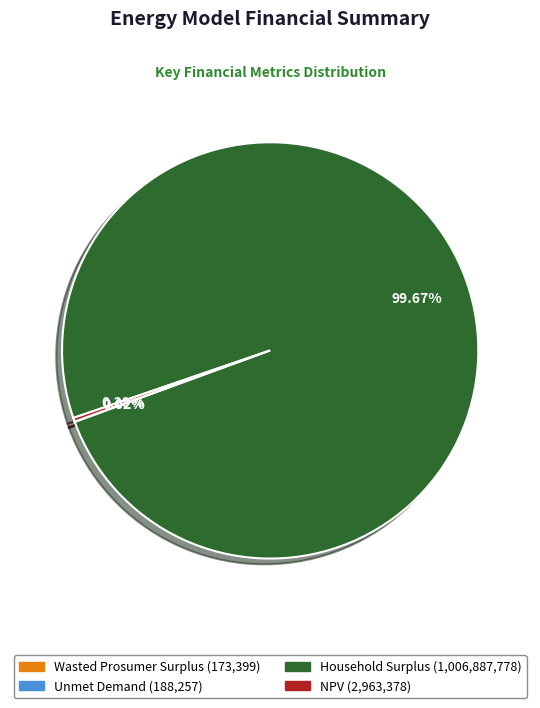

Which slice is the largest?

Household Surplus